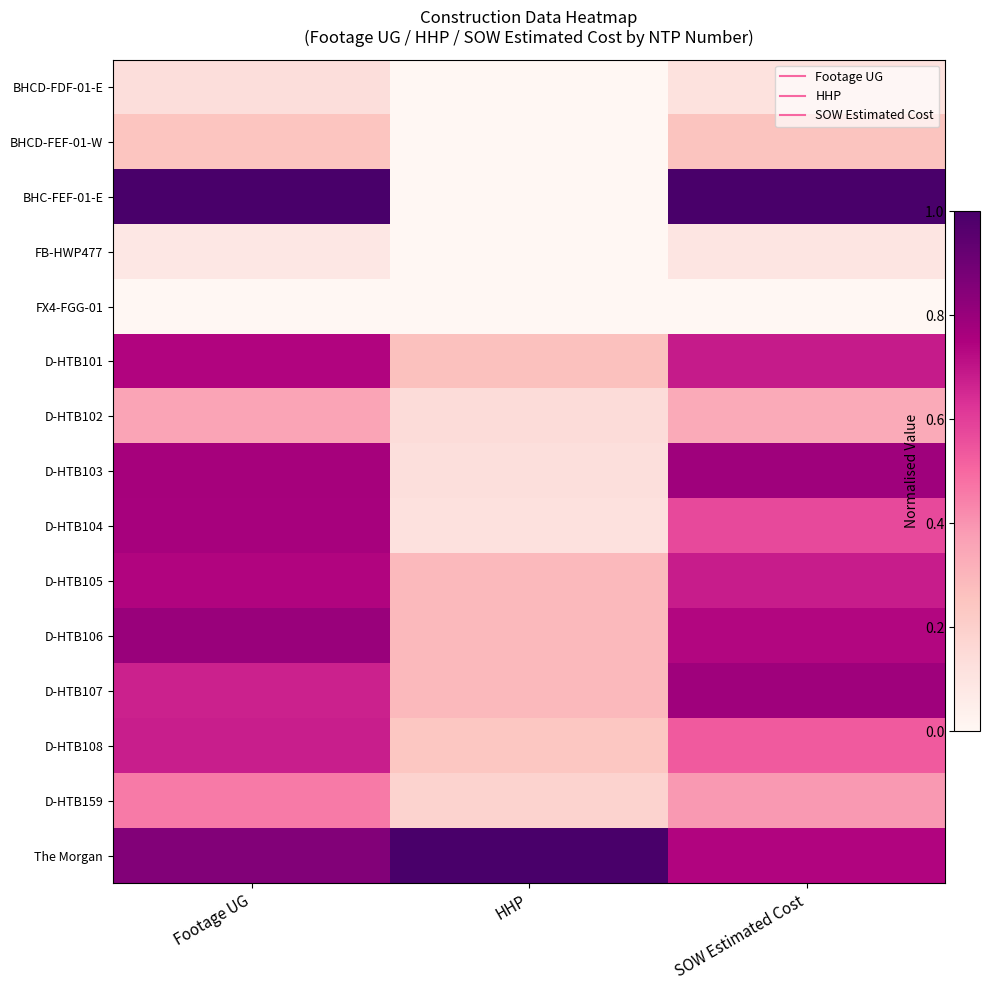

List the series in order of their peak value, highest first.

BHC-FEF-01-E, The Morgan, D-HTB106, D-HTB107, D-HTB103, D-HTB104, D-HTB101, D-HTB105, D-HTB108, D-HTB159, D-HTB102, BHCD-FEF-01-W, BHCD-FDF-01-E, FB-HWP477, FX4-FGG-01